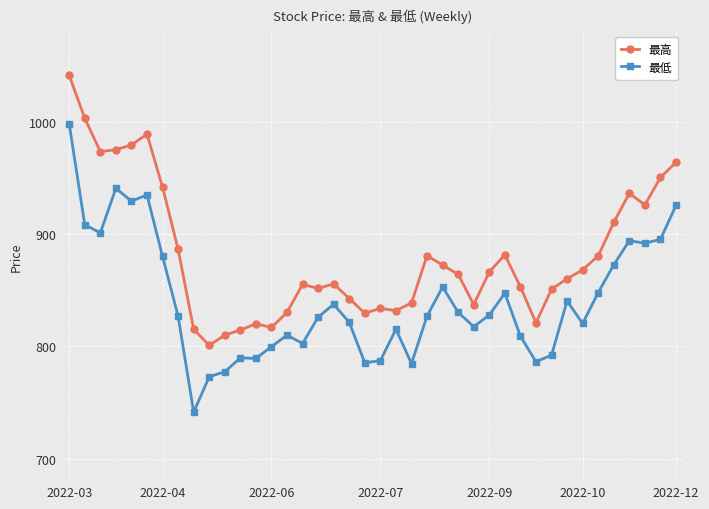

Rank the series by their average value, from lowest to highest.

最低, 最高